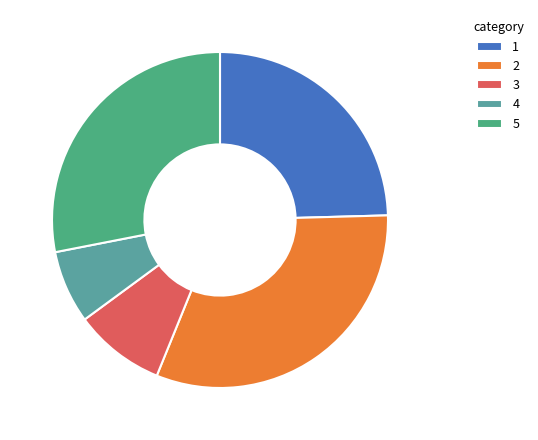

Which slice is the smallest?

4